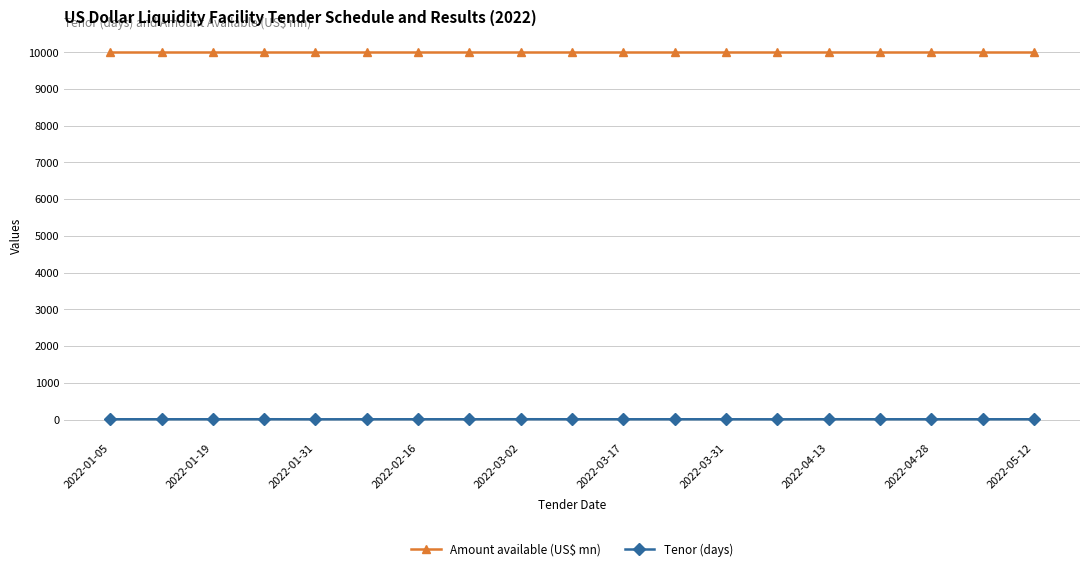

What is the sum of all Amount available (US$ mn) values?

190000